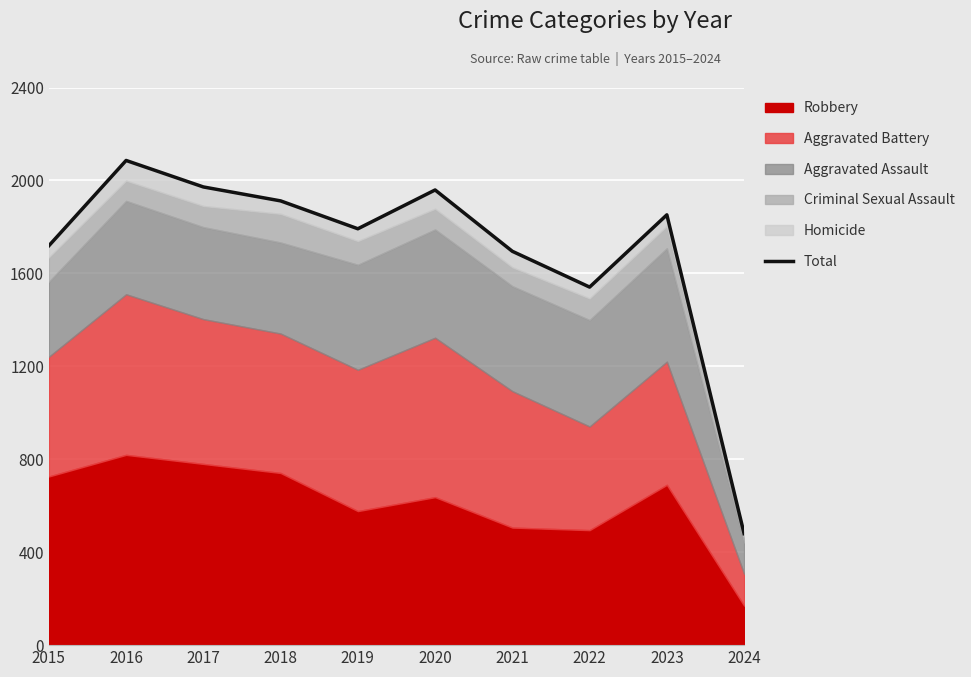

What is the sum of all values?

17008